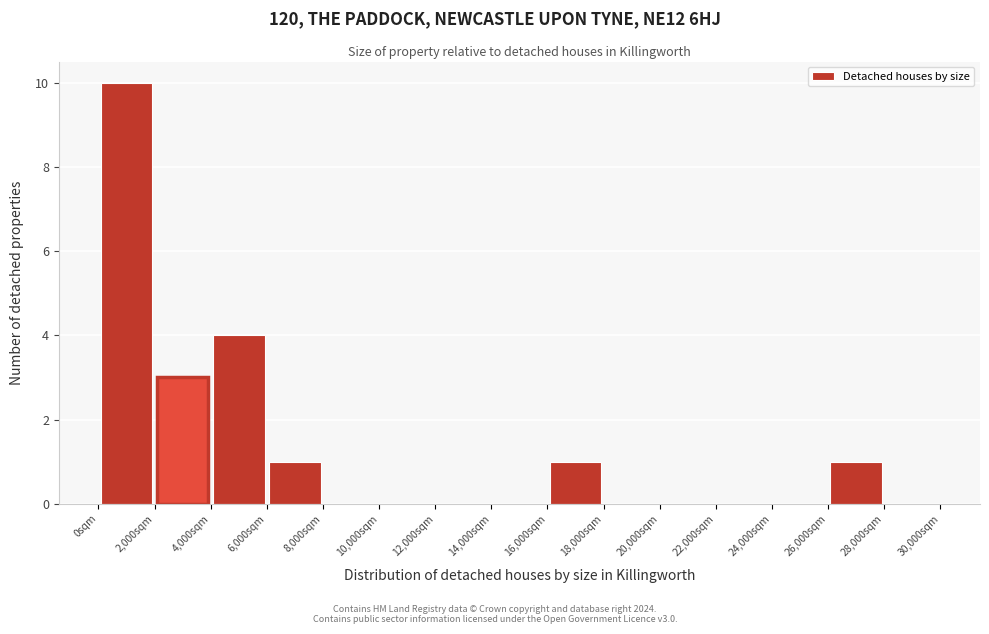

What is the height of the bar covering 16000 to 18000 on the x-axis? The values are not printed on the chart, so give them approximately, as read against the axis.

1